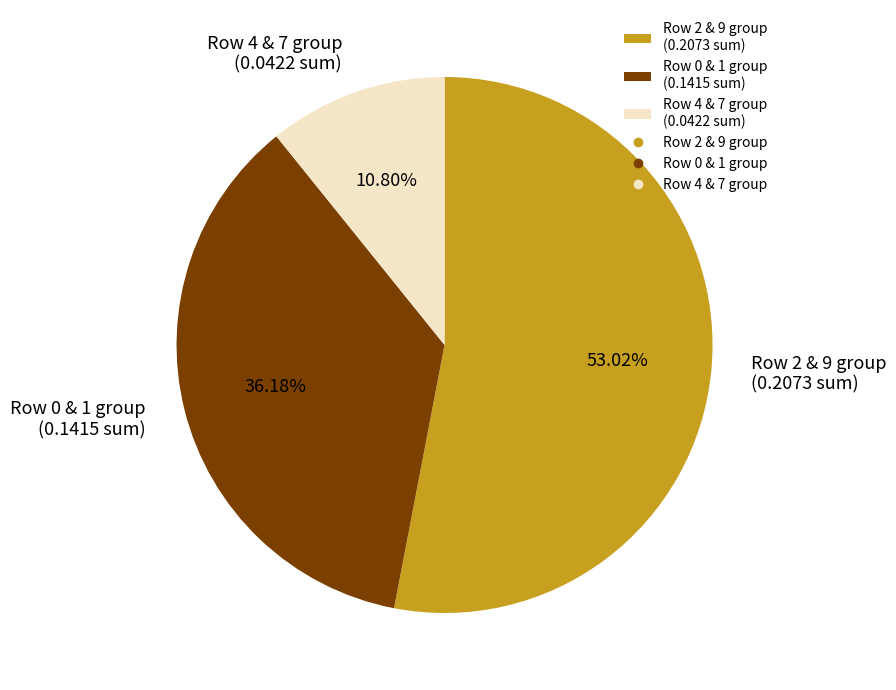

To the nearest percent, what is the average slice percentage?

33%